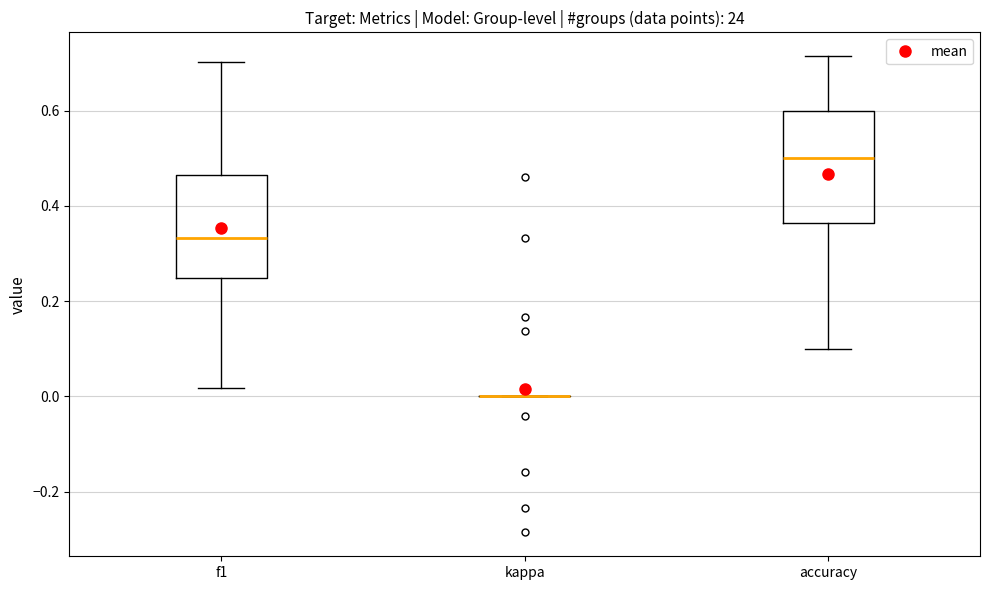

Reading left to right, transcribe this box plot: for each box, give where its median line is, the range the box spans, and where its two whiskers end, as read against the y-axis. The values are not printed on the chart, so give them approximately, as read against the axis.

f1: median 0.34, box 0.24 to 0.46, whiskers 0.02 to 0.70
kappa: box collapsed to a line at 0.00, whiskers 0.00 to 0.00
accuracy: median 0.50, box 0.36 to 0.60, whiskers 0.10 to 0.72